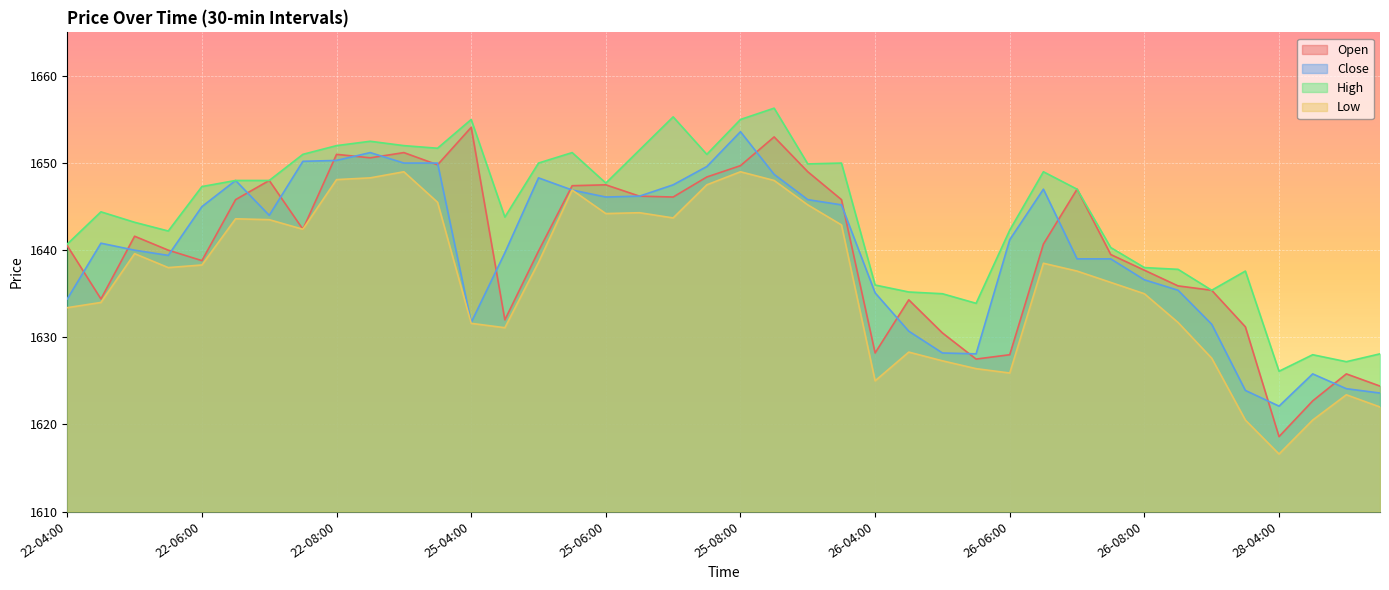

What is the sum of all Close values?

65603.9